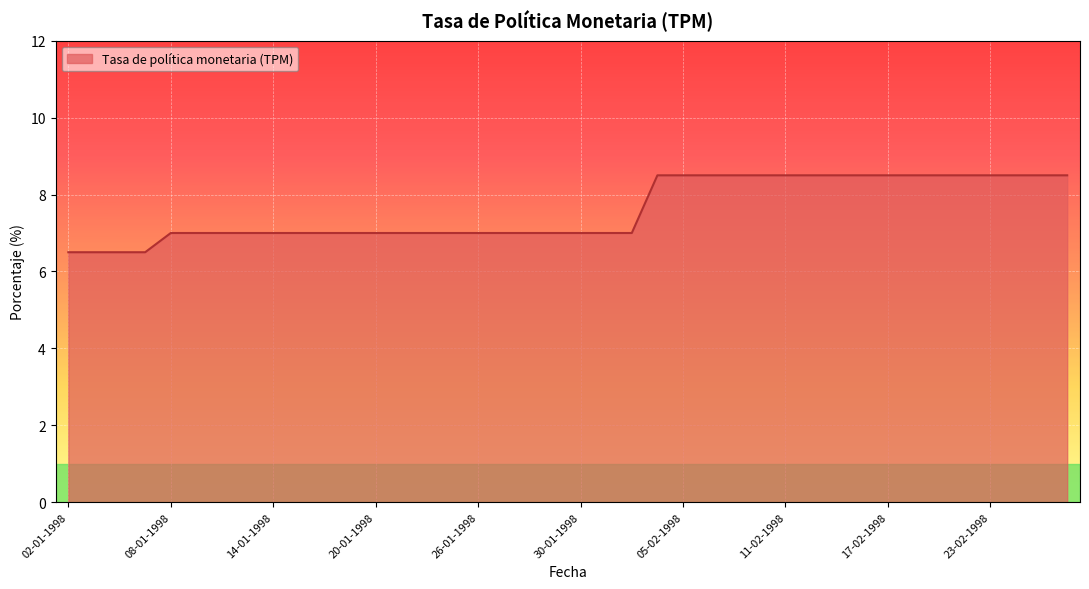

What is the maximum value shown in the chart?

8.5